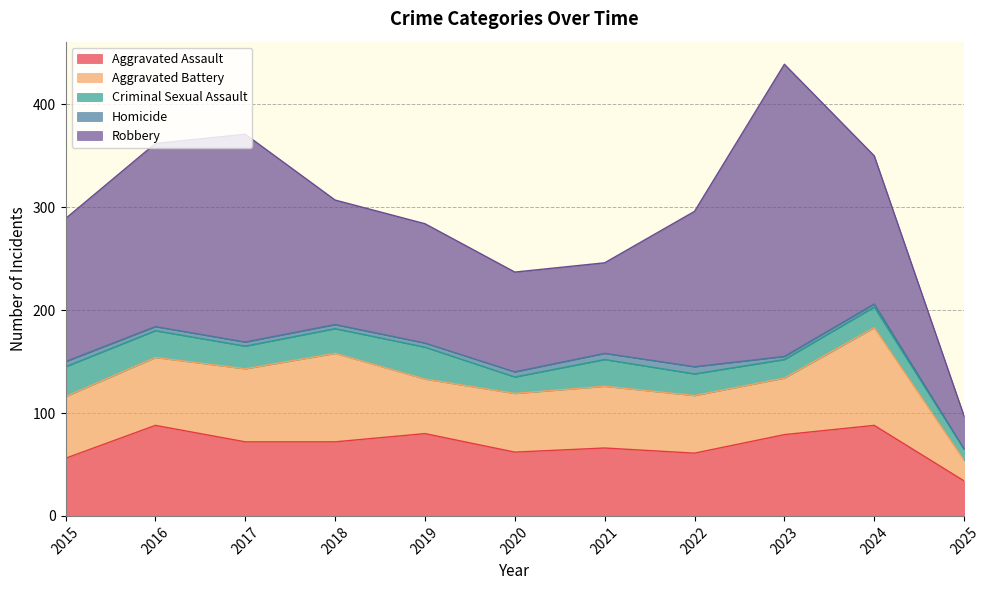

Read the Aggravated Battery value at 2023, to the nearest 5.

55